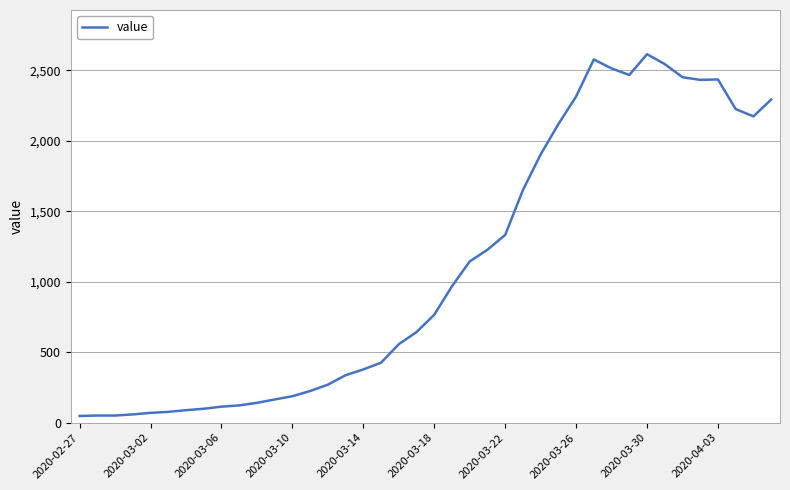

What is the difference between the maximum and minimum values?

2566